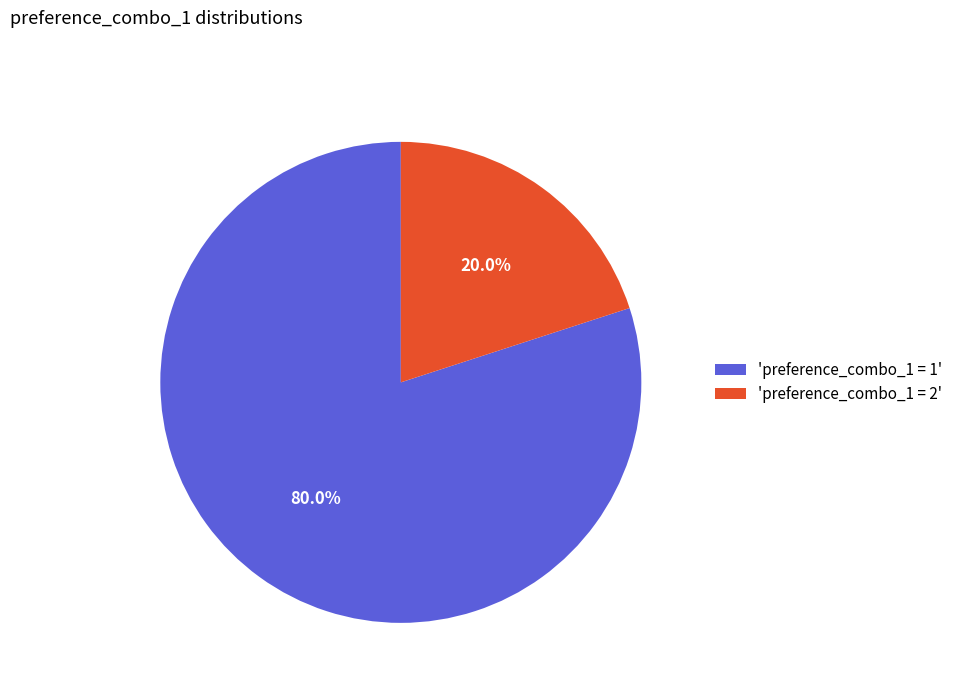

Combined, what portion of the pie is 'preference_combo_1 = 2' and 'preference_combo_1 = 1'?

100.0%